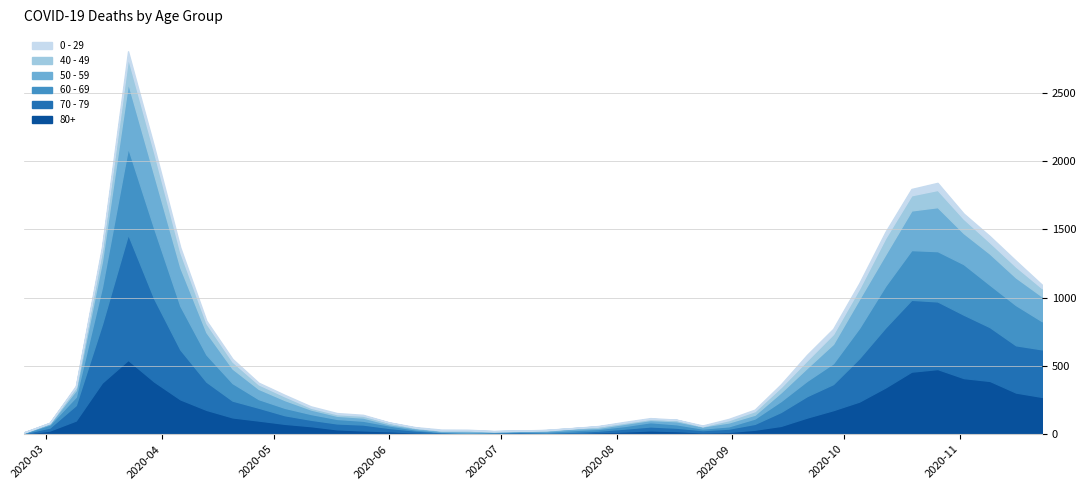

Does the chart have visible grid lines?

Yes